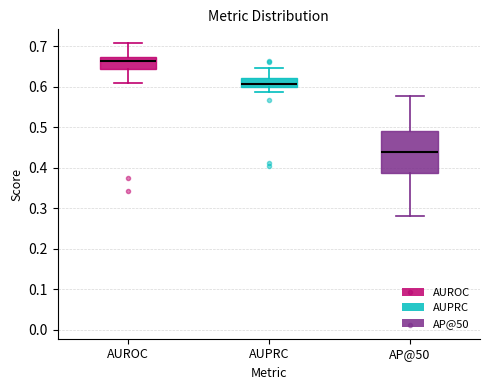

Comparing the boxes themselves (not the whiskers), which one is the tallest?

AP@50